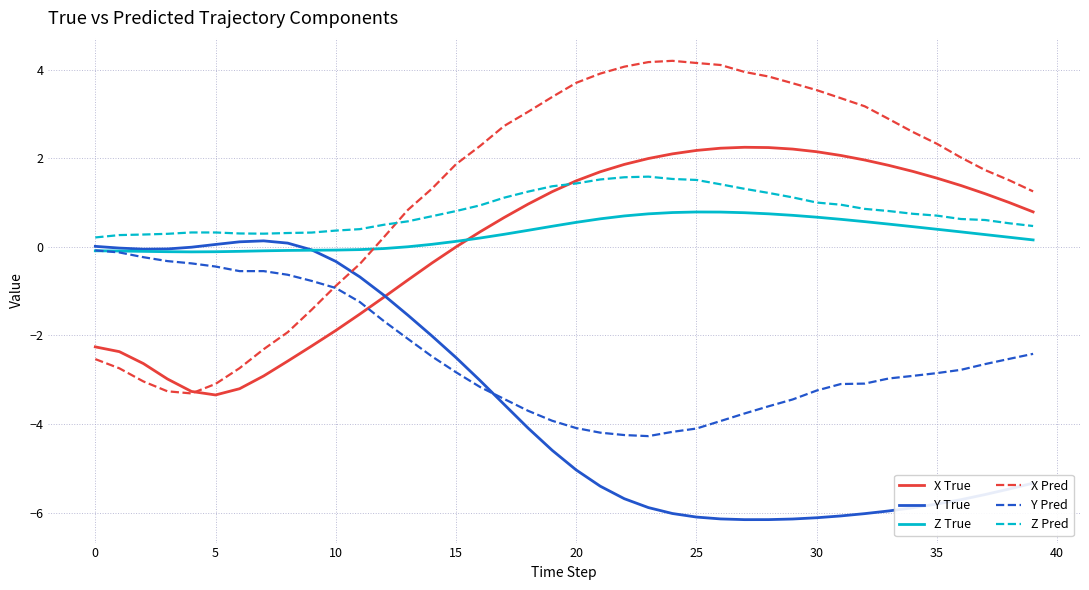

True or false: Z True and X True intersect in this chart.

True